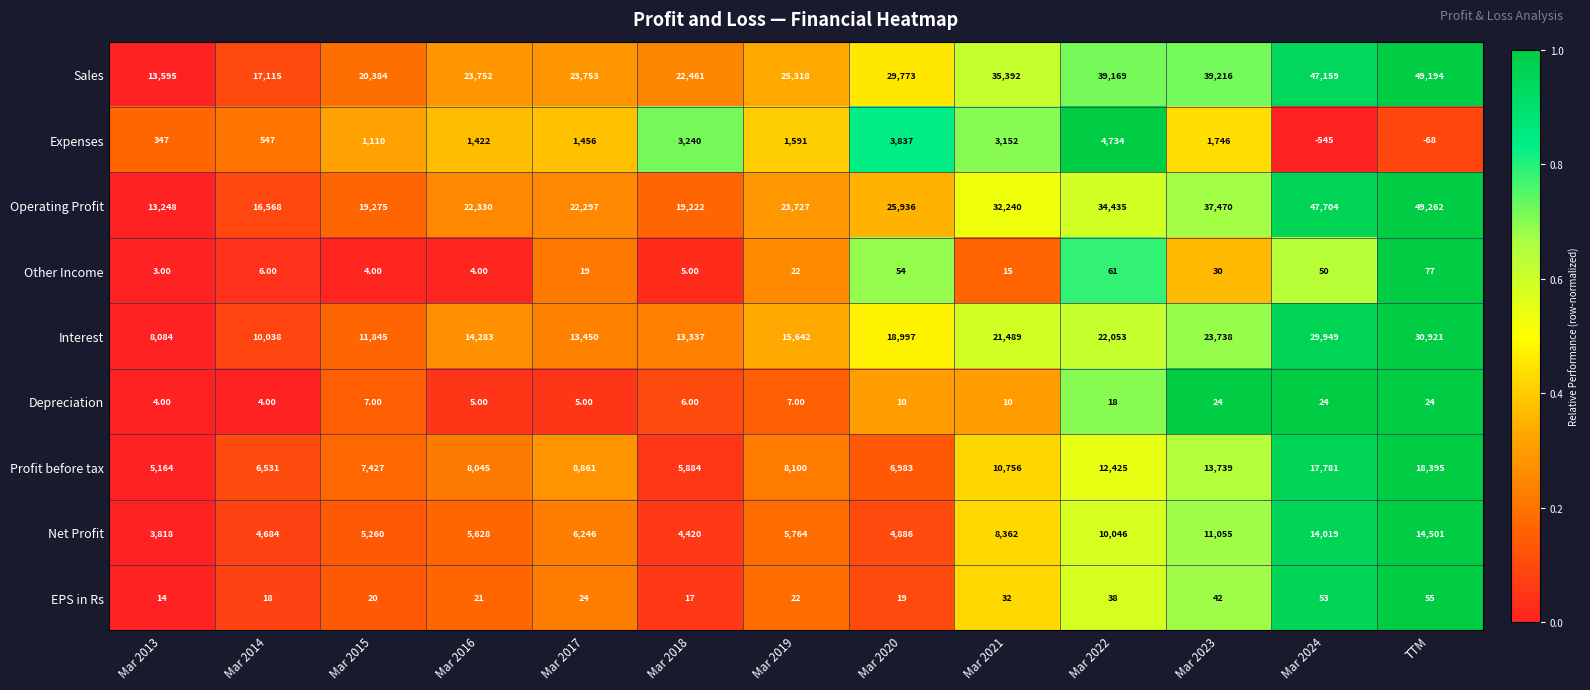

How many negative values does the Expenses series have?

2